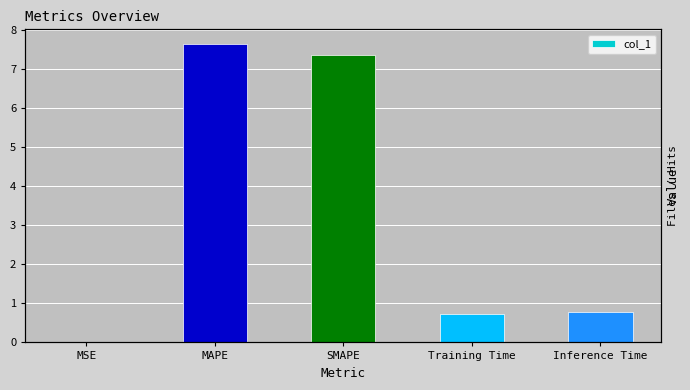

Between MSE and MAPE, which is larger?

MAPE